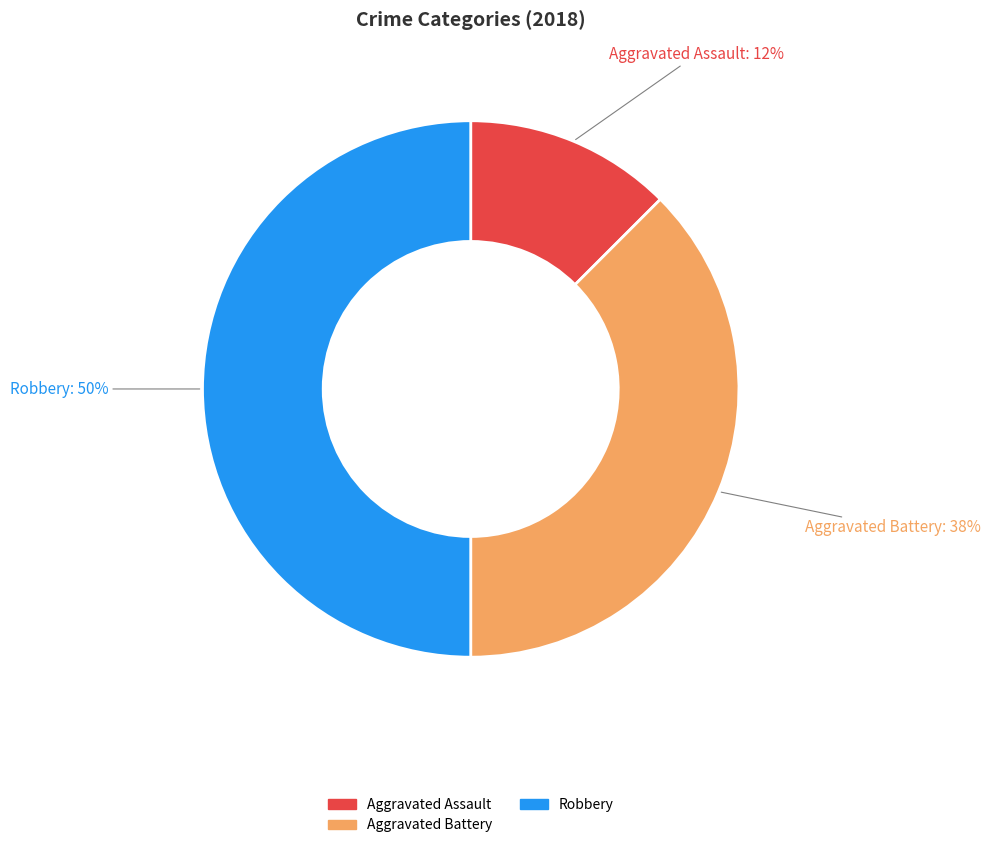

How many segments does this pie chart have?

3